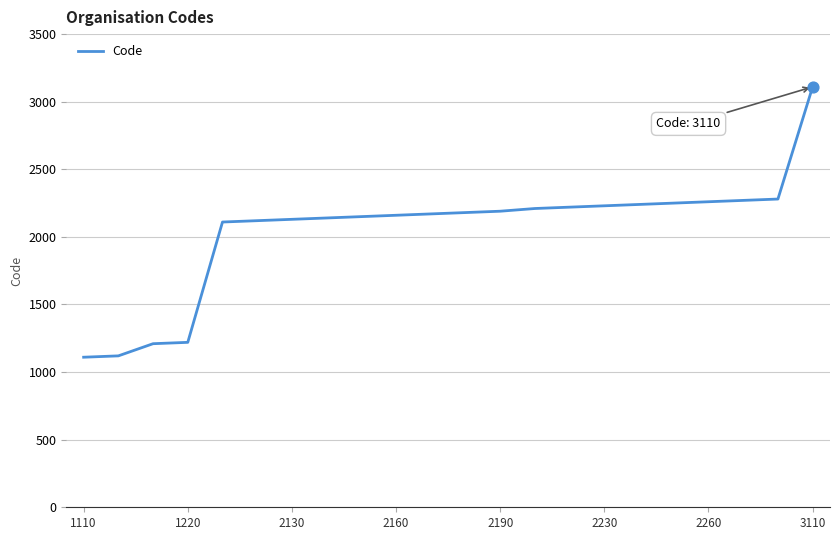

What is the greatest value displayed?

3110